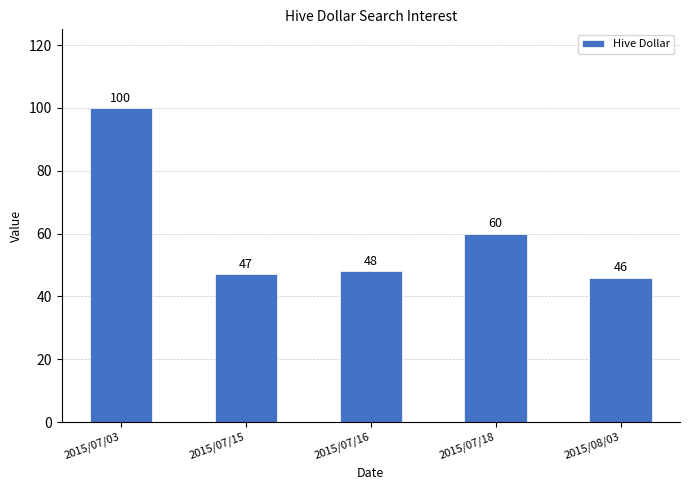

How many bars are there in total?

5